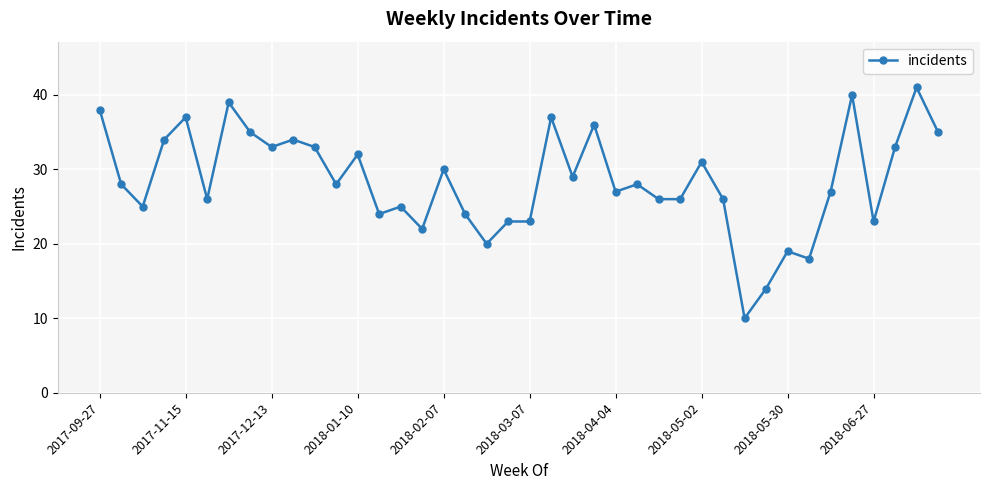

What is the difference between the second highest and minimum values?

30